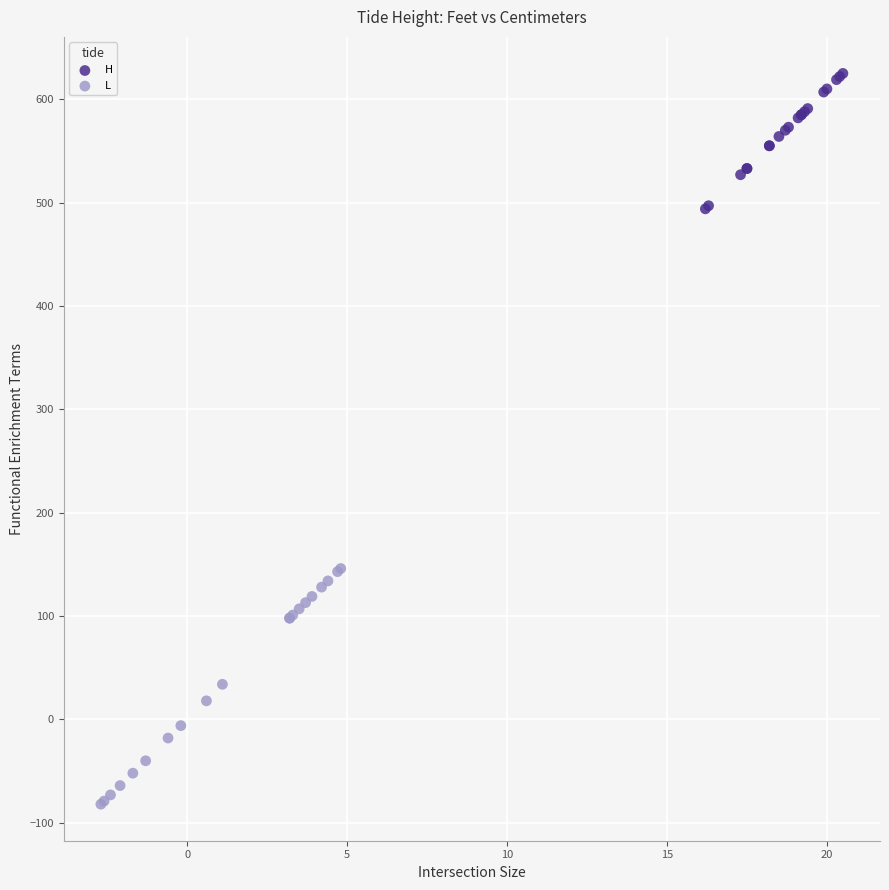

Which series has the largest Y range (max minus min)?

L